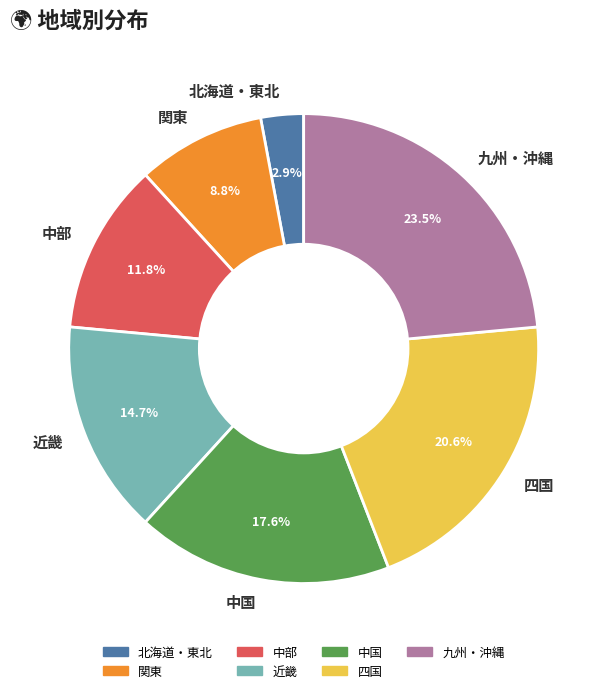

What percentage is the 近畿 slice, to the nearest percent?

15%